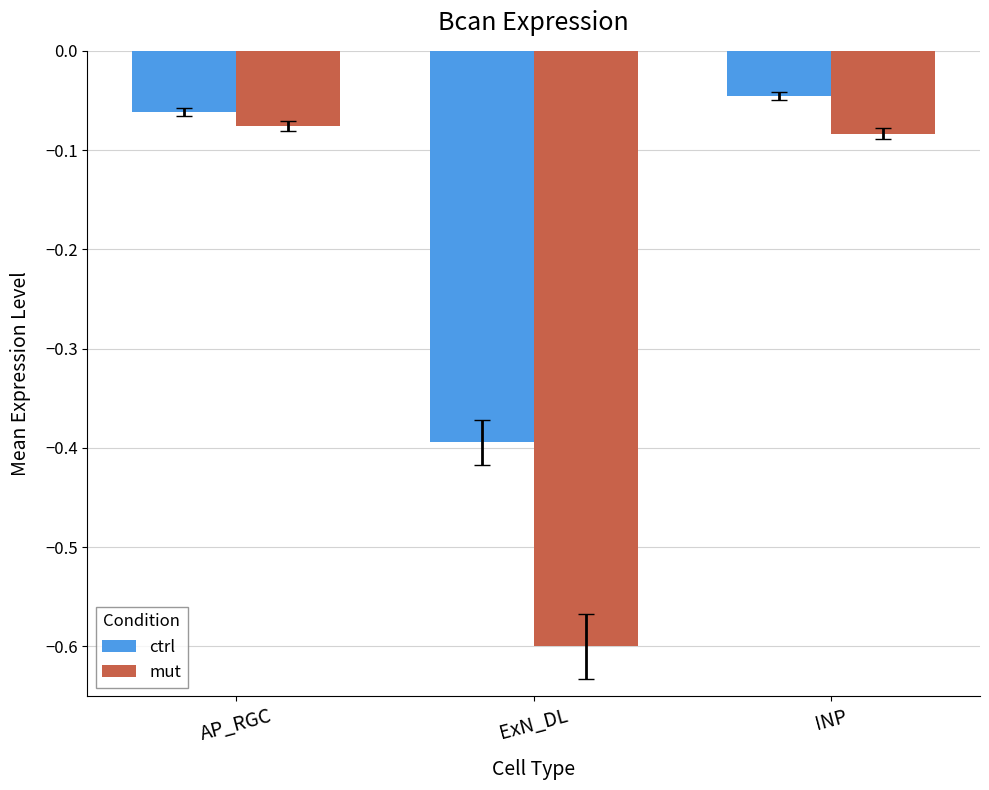

List the series in order of their overall mean, highest first.

ctrl, mut